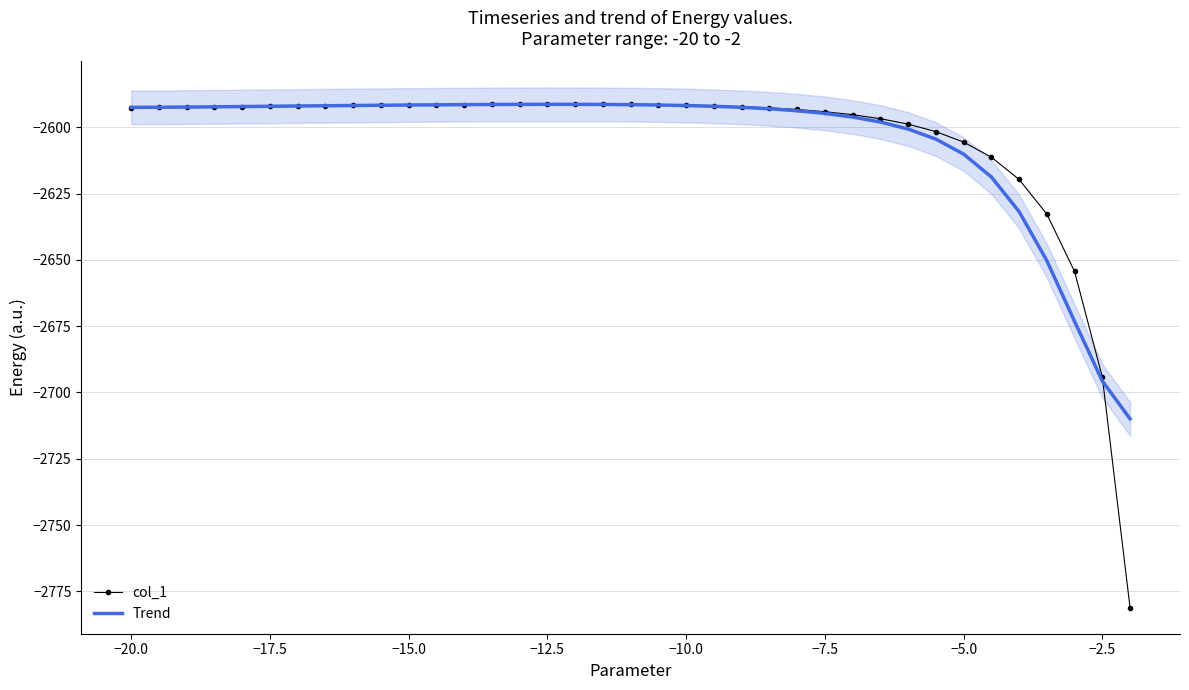

Is it true that Trend equals -2591.8 at −10.0?

True